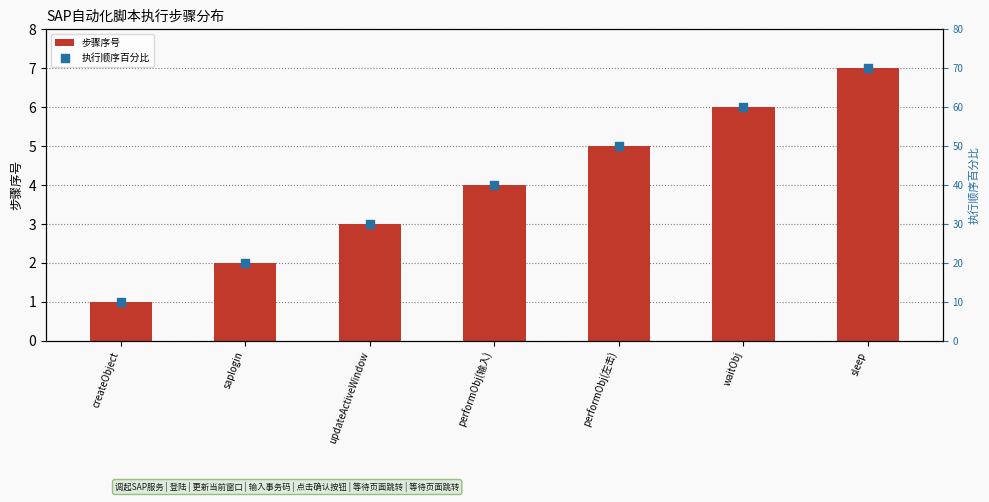

Which series has the largest total across all categories?

执行顺序百分比